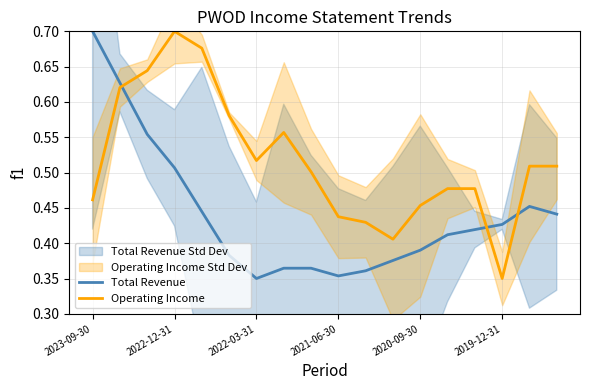

Which series ends up on top after the final intersection of Operating Income and Total Revenue?

Operating Income